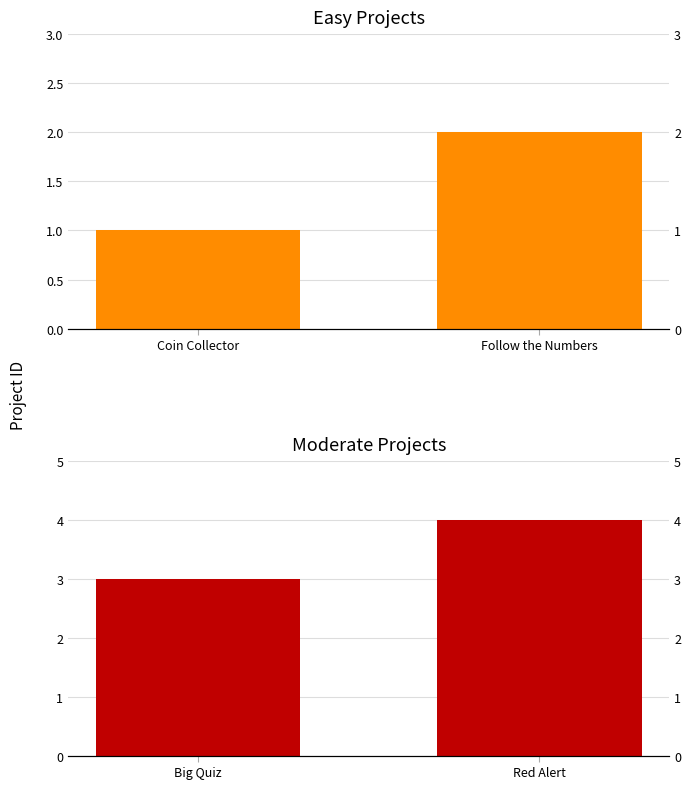

How many bars are there in total?

4